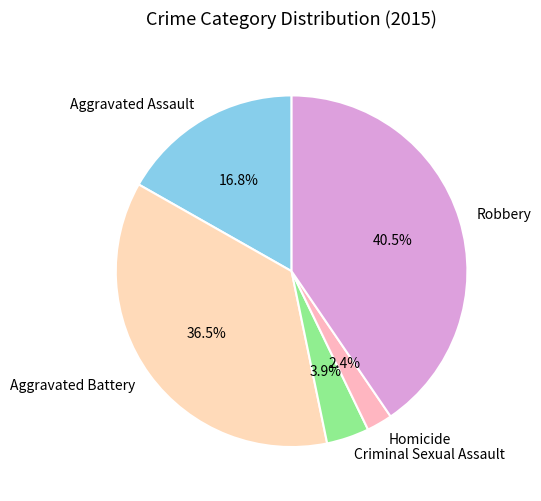

To the nearest percent, what is the difference between the largest and smallest slice percentages?

38%